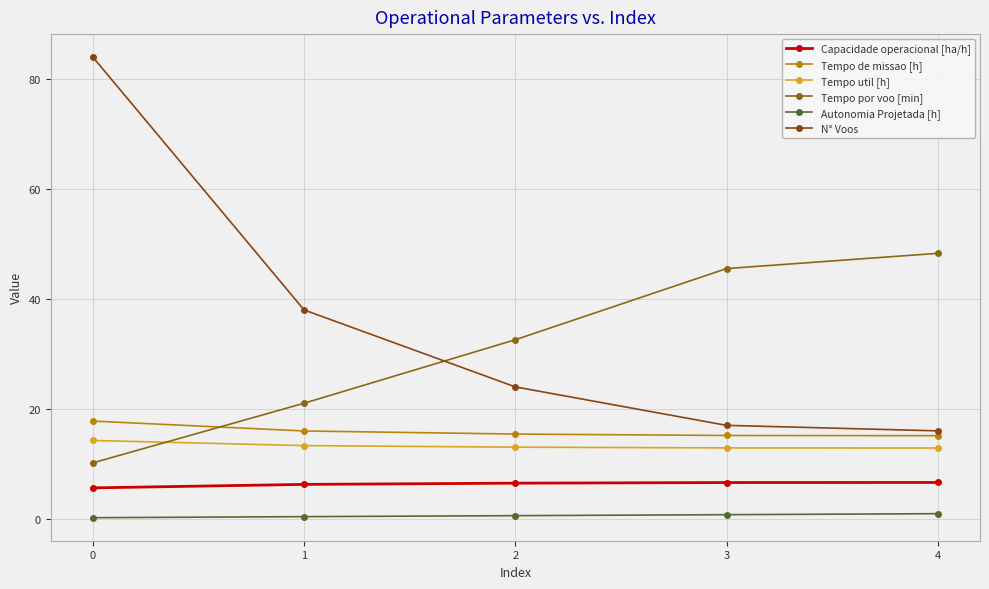

Which series changed the most between 3 and 4?

Tempo por voo [min]